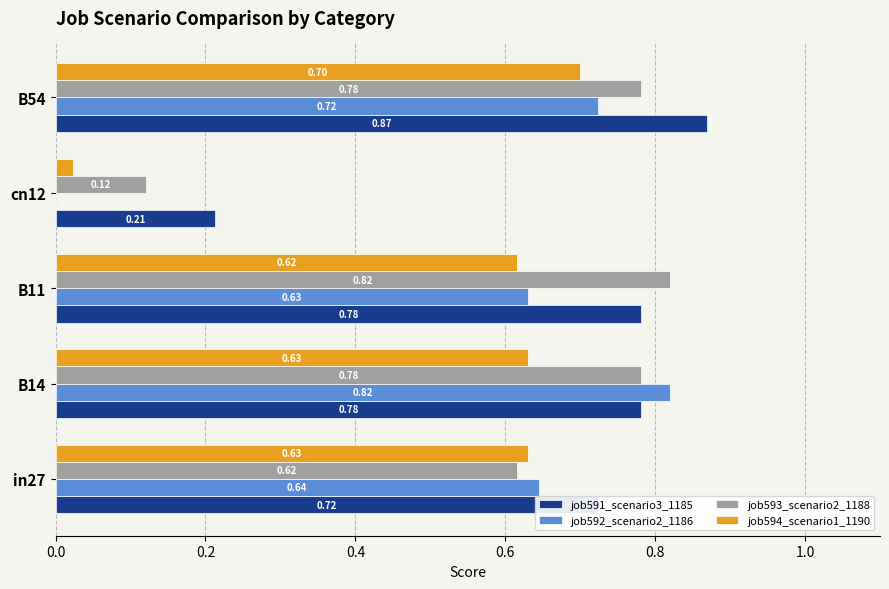

What are all the series names shown in the legend?

job591_scenario3_1185, job592_scenario2_1186, job593_scenario2_1188, job594_scenario1_1190